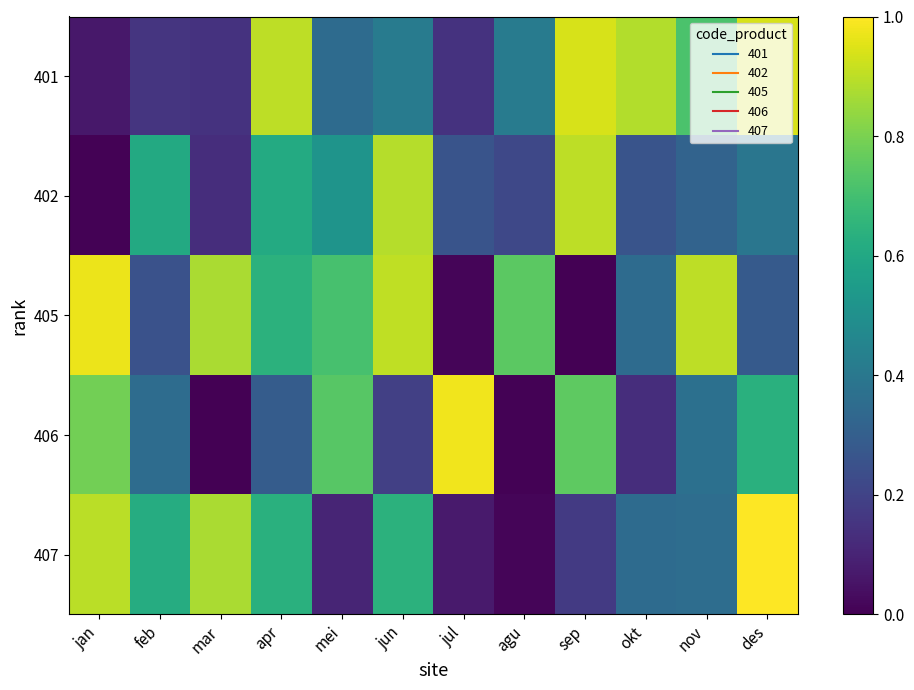

What is the difference between the highest and lowest values at feb?

0.5